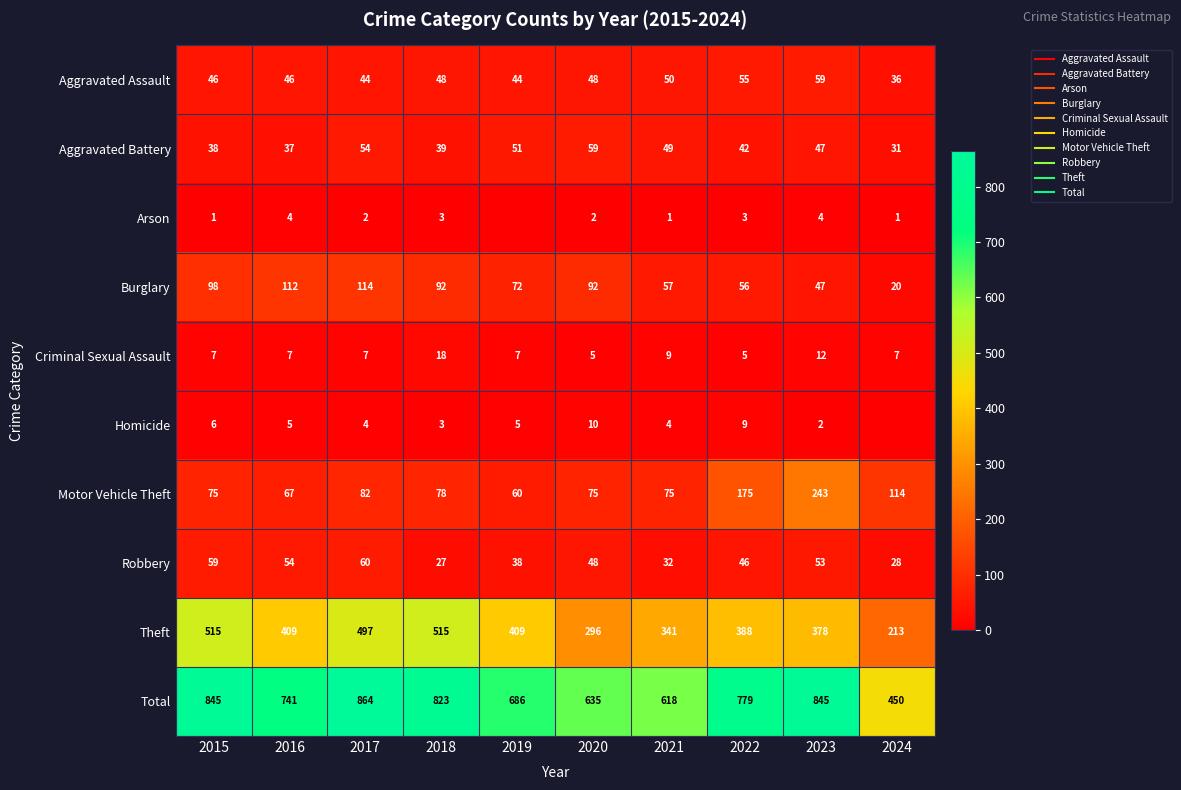

At how many categories does at least one series exceed 620?

8